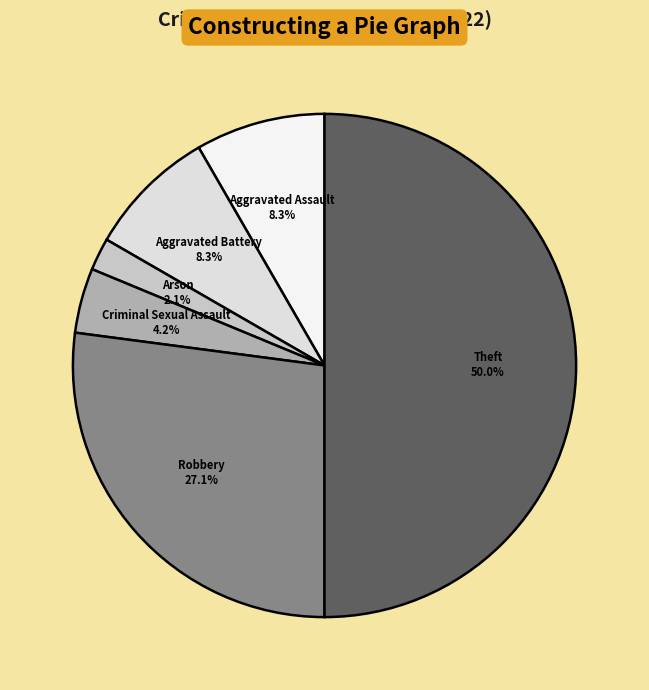

To the nearest percent, what is the difference between the largest and smallest slice percentages?

48%